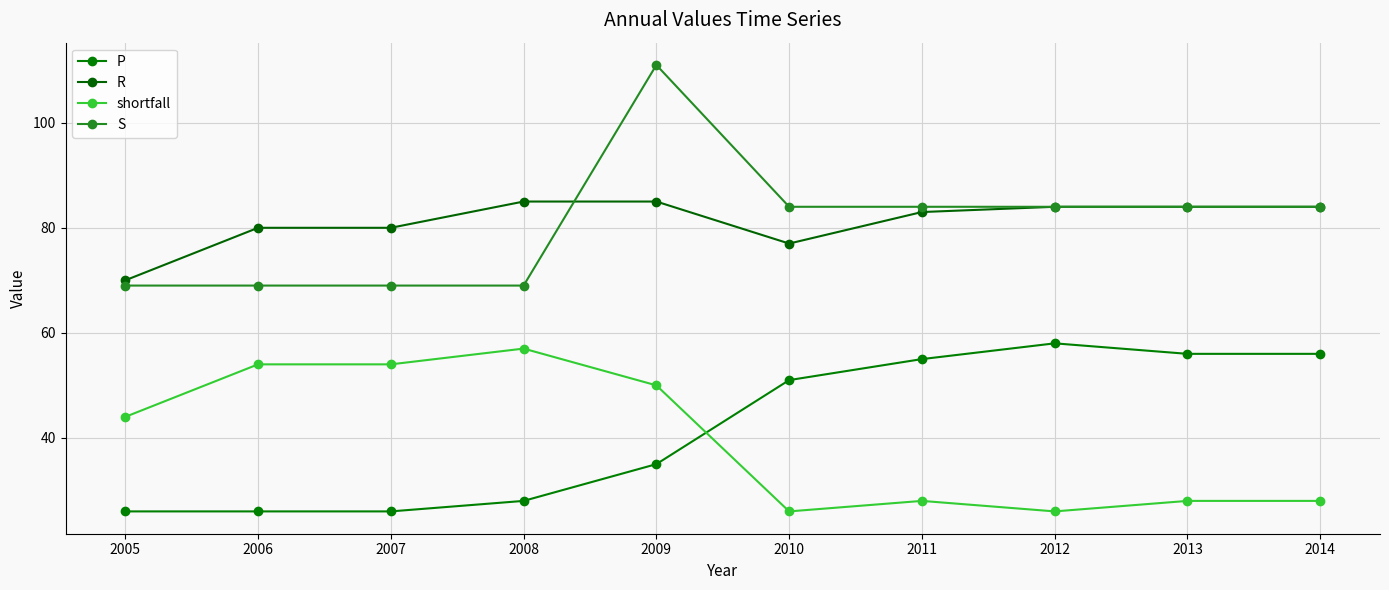

Does the chart display data point markers on the line(s)?

Yes